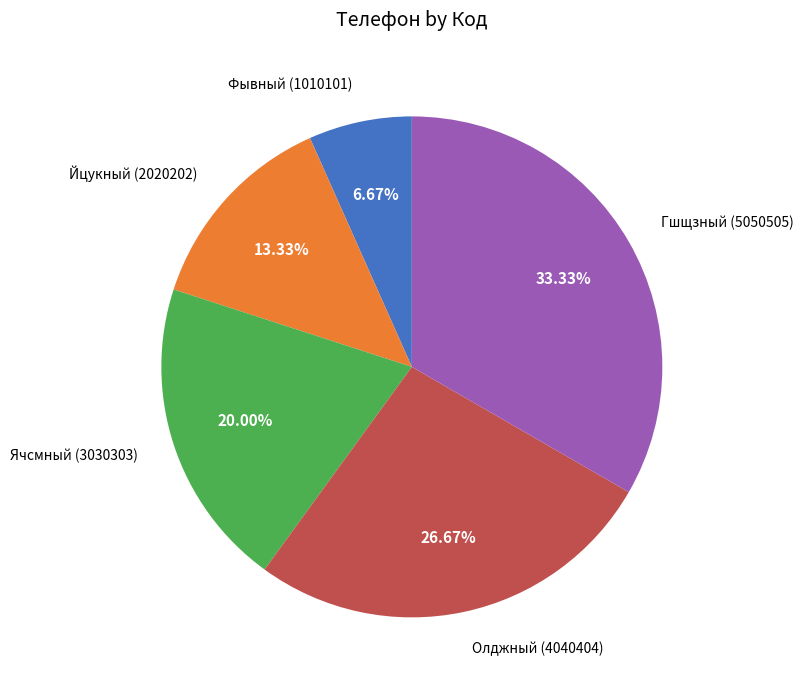

Does Олджный (4040404) account for over 50% of the chart?

No